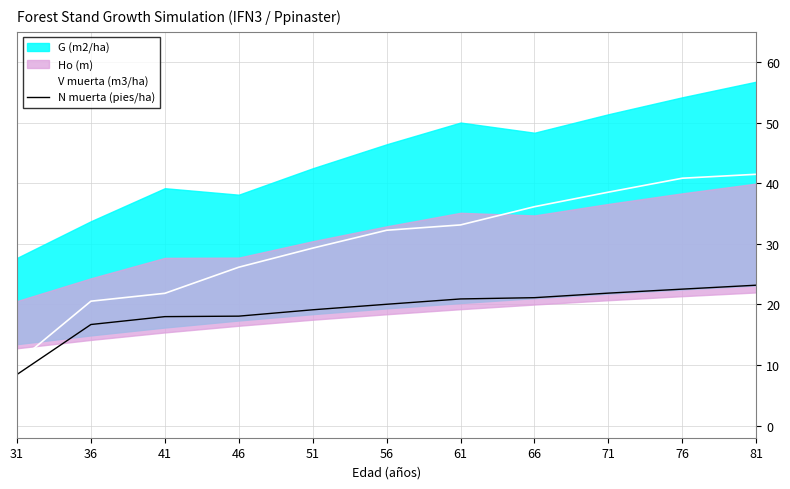

True or false: V muerta (m3/ha) and N muerta (pies/ha) intersect in this chart.

False